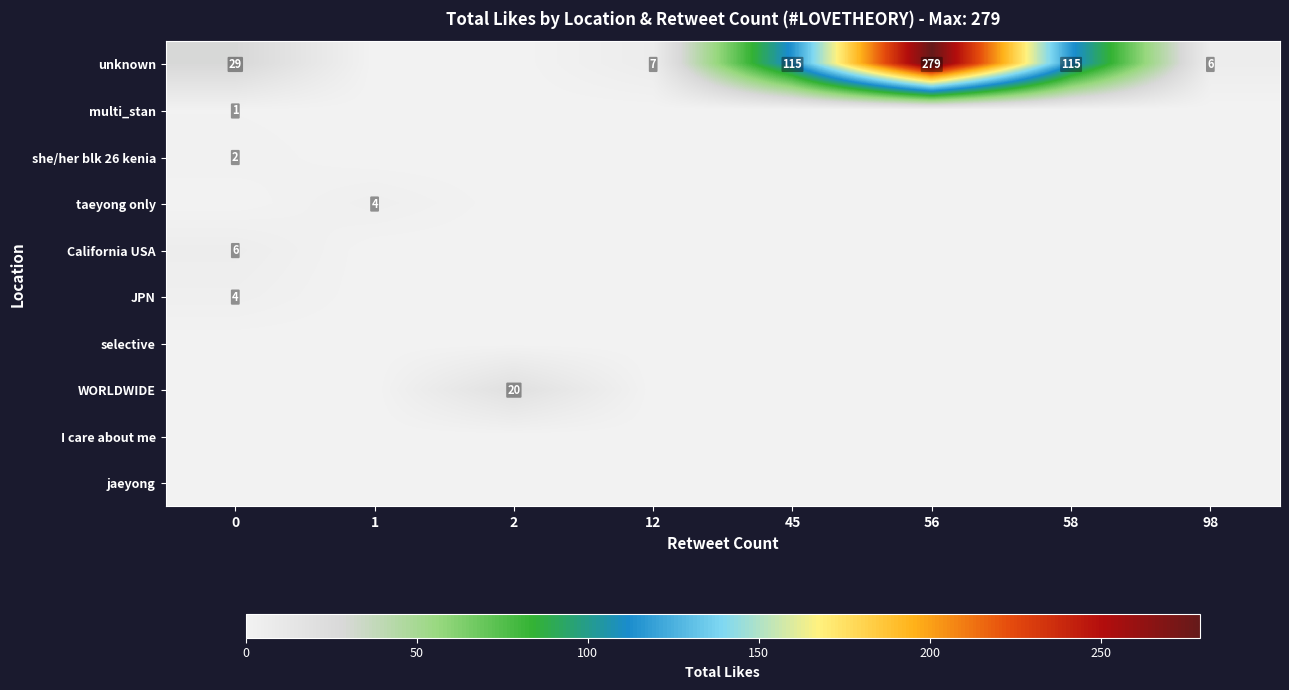

True or false: unknown has a value of 115 at 45.

True